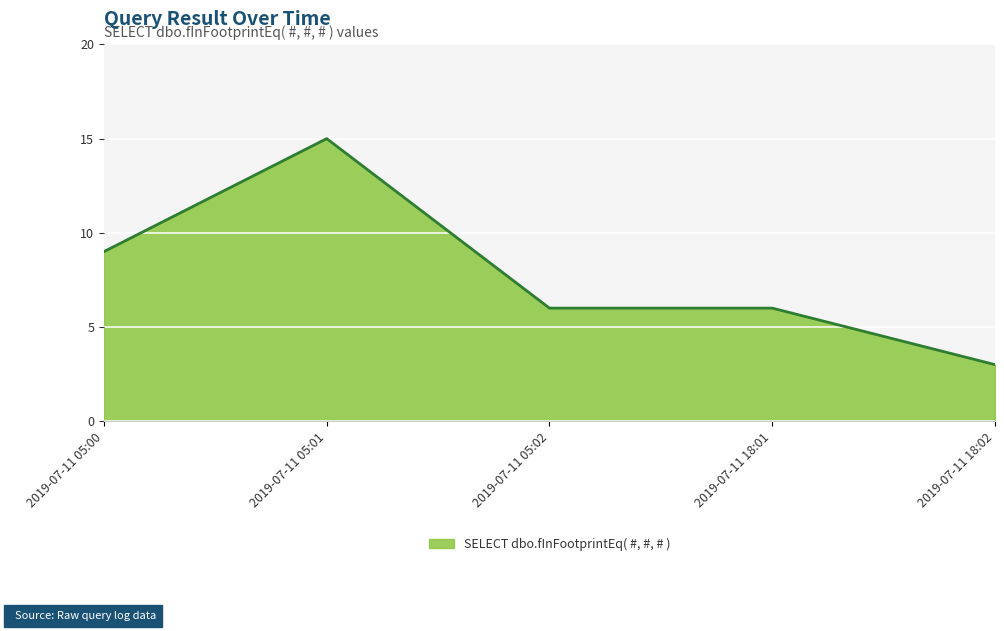

Which has a higher value, 2019-07-11 05:02 or 2019-07-11 18:02?

2019-07-11 05:02